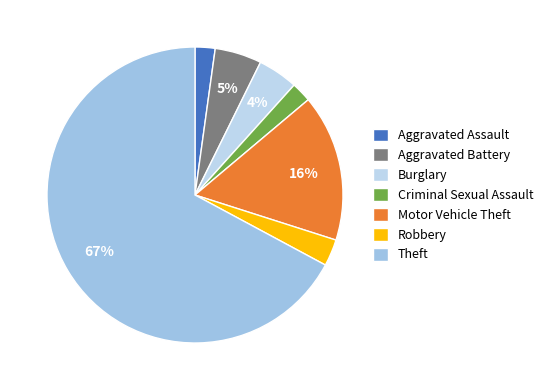

How many segments does this pie chart have?

7